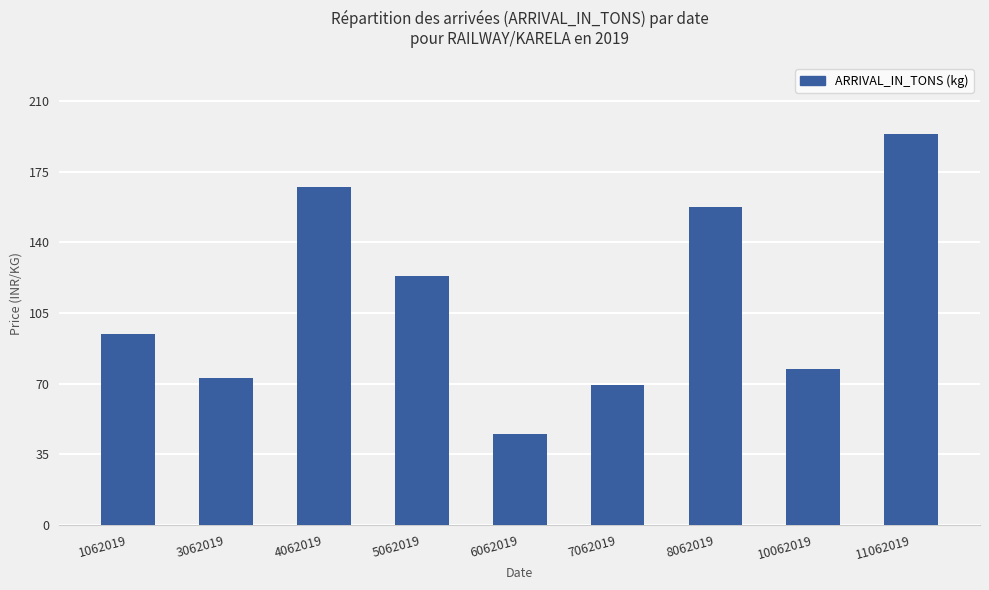

At which label does the data first exceed 94?

1062019